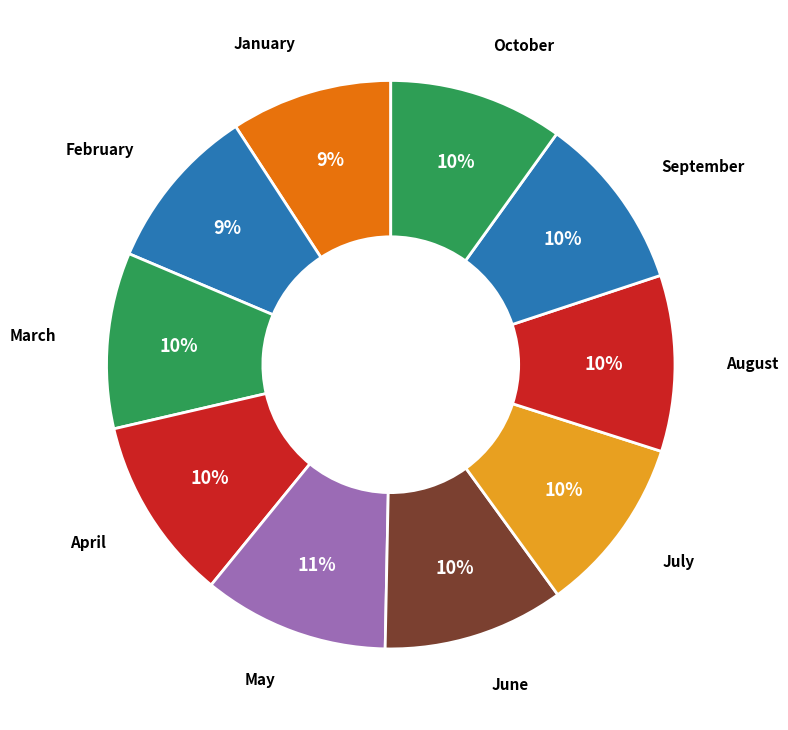

How many slices are in this pie chart?

10